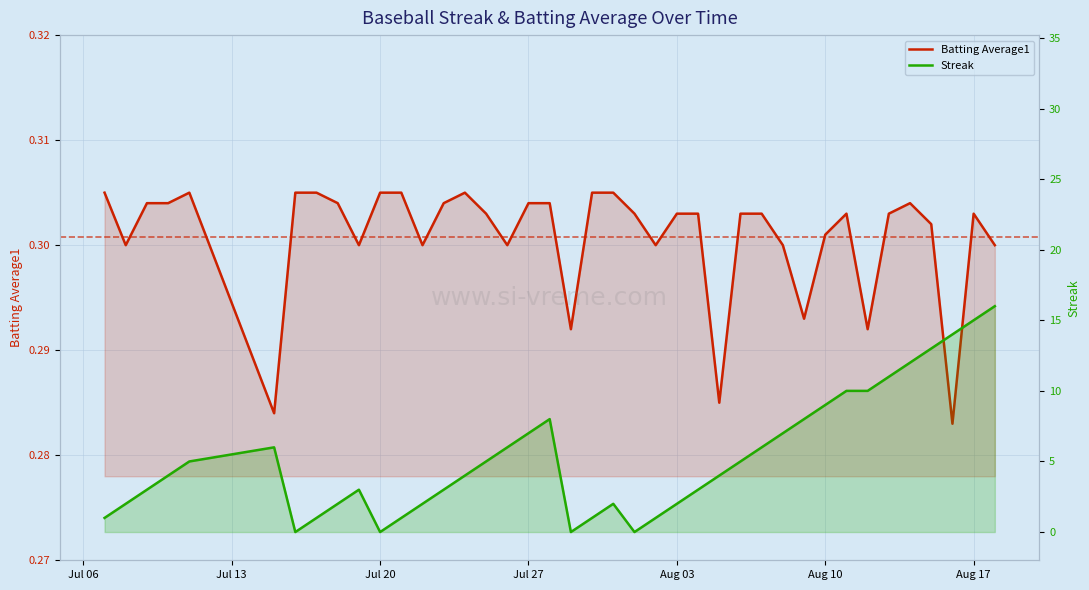

What is the sum of all Batting Average1 values?

12.0